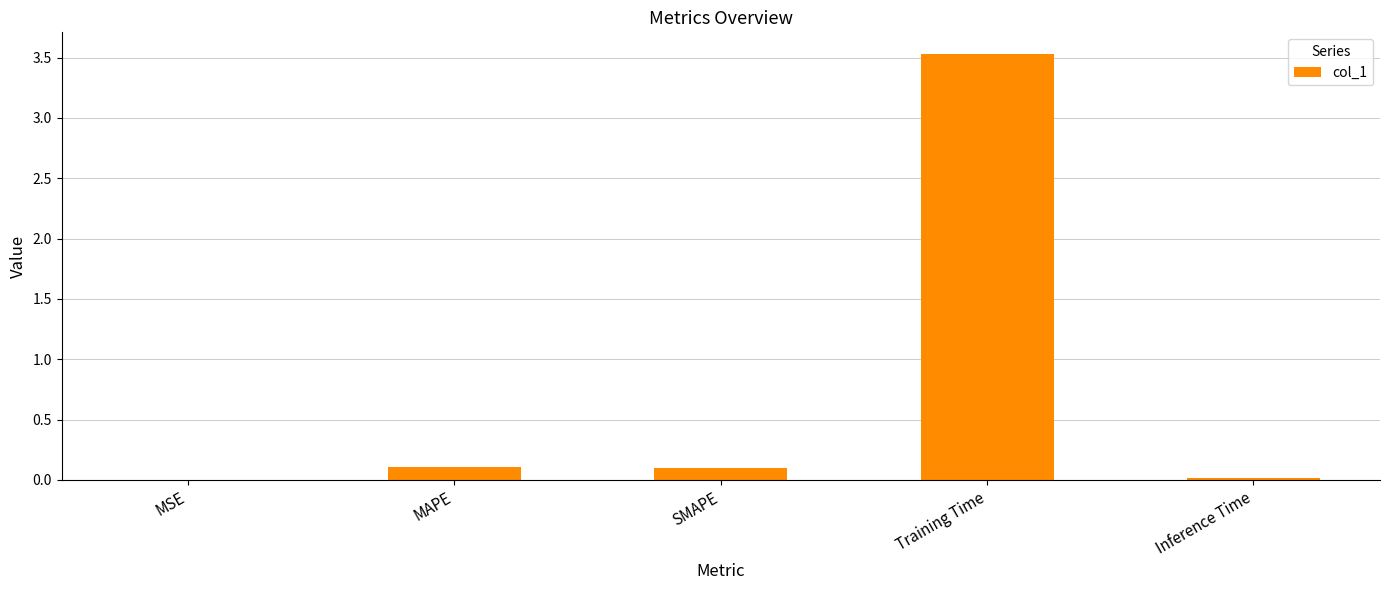

The value at SMAPE is 0.1. True or false?

True